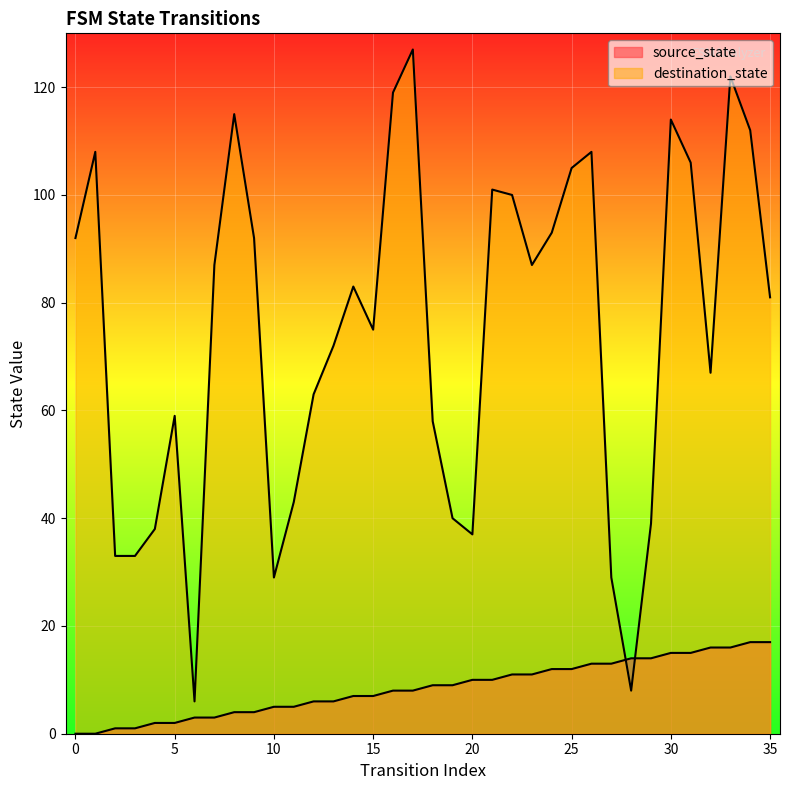

At which category is the sum across all series the highest?

33